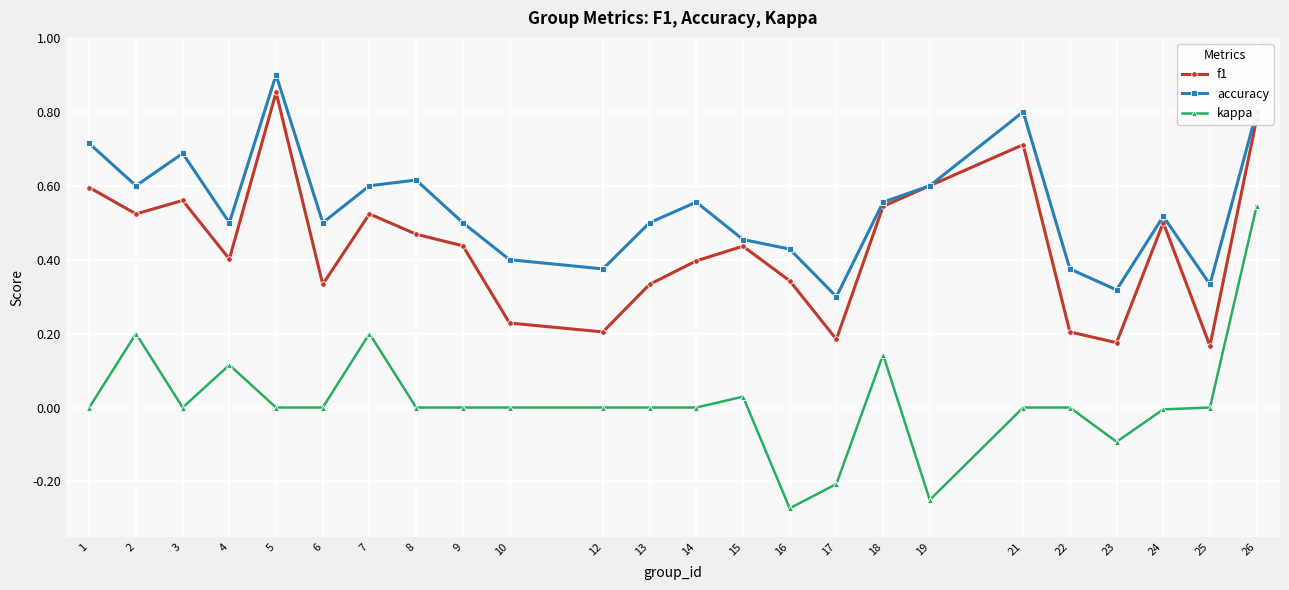

Rank the series by their average value, from lowest to highest.

kappa, f1, accuracy